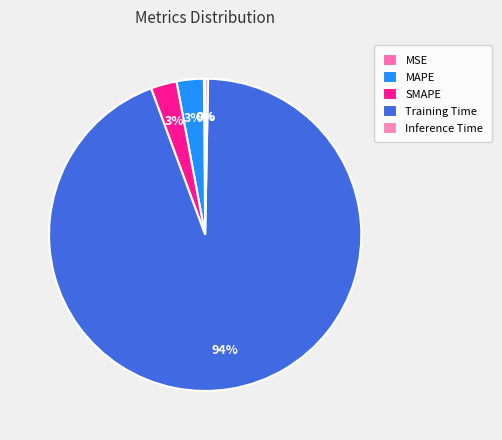

To the nearest percent, what is the average slice percentage?

20%